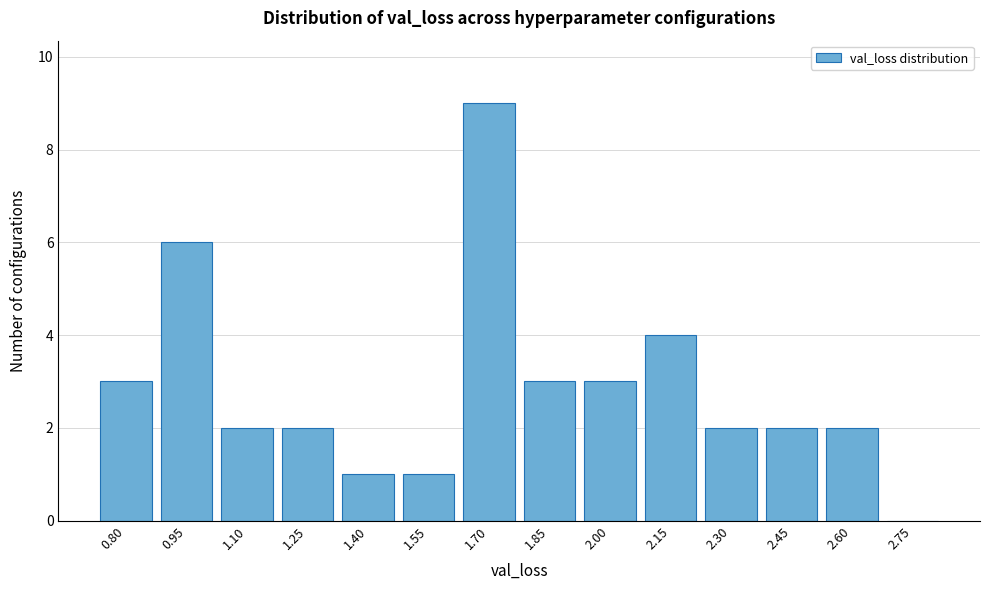

Reading right to left, transcribe all the data shown in this chart.

2.75=0	2.60=2	2.45=2	2.30=2	2.15=4	2.00=3	1.85=3	1.70=9	1.55=1	1.40=1	1.25=2	1.10=2	0.95=6	0.80=3